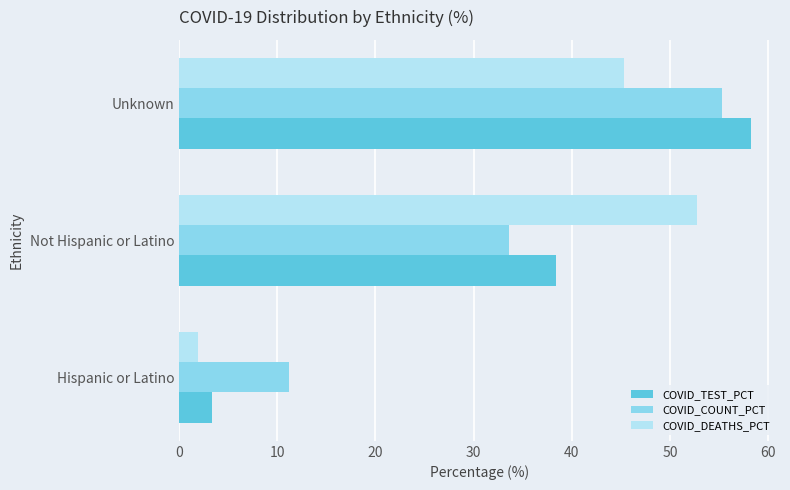

At which category is the sum across all series the highest?

Unknown